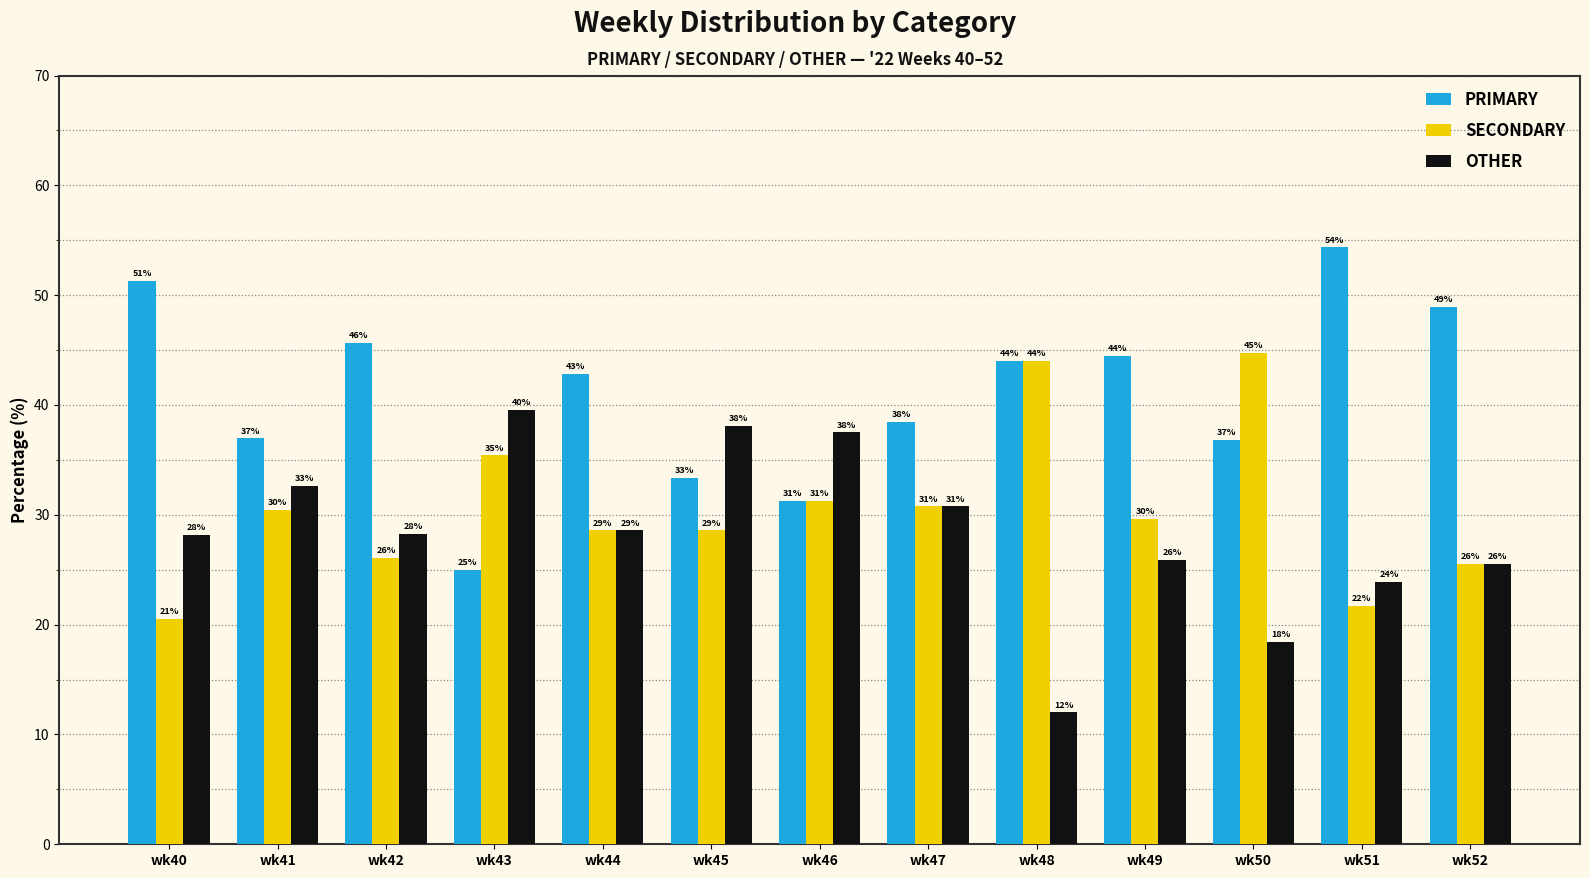

What are all the series names shown in the legend?

PRIMARY, SECONDARY, OTHER